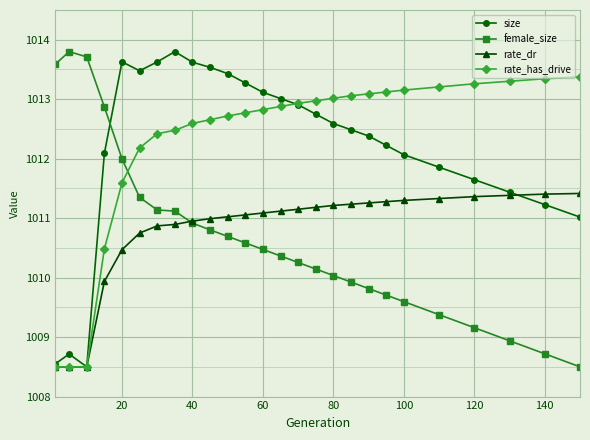

What is the value of the rate_dr point at the 22nd from the left?

1011.3